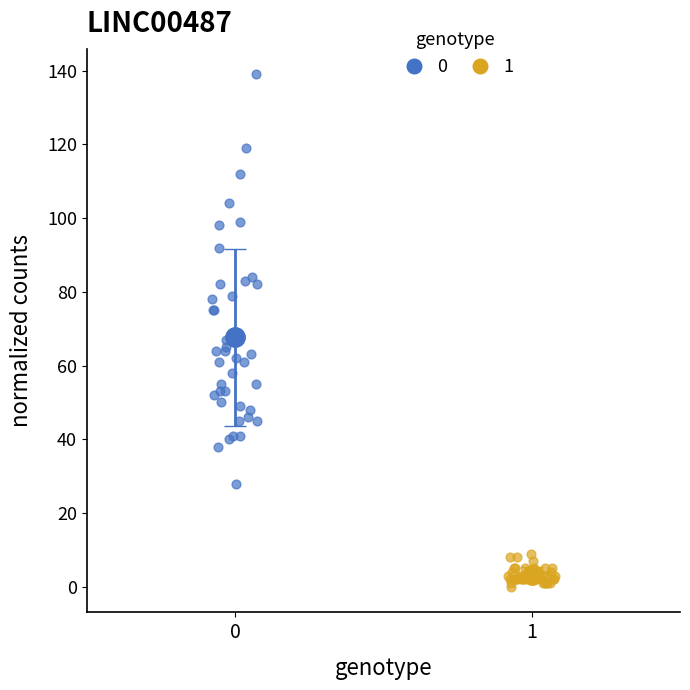

Which series contains the highest Y value?

0